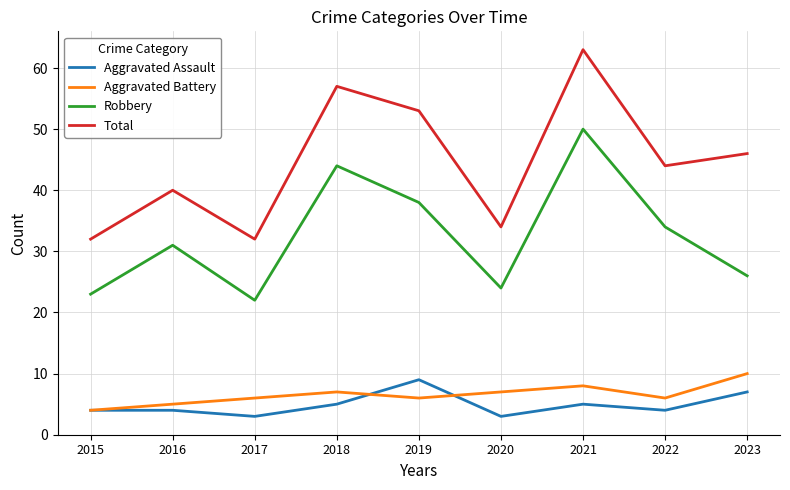

Which label corresponds to the largest value in the chart?

2021